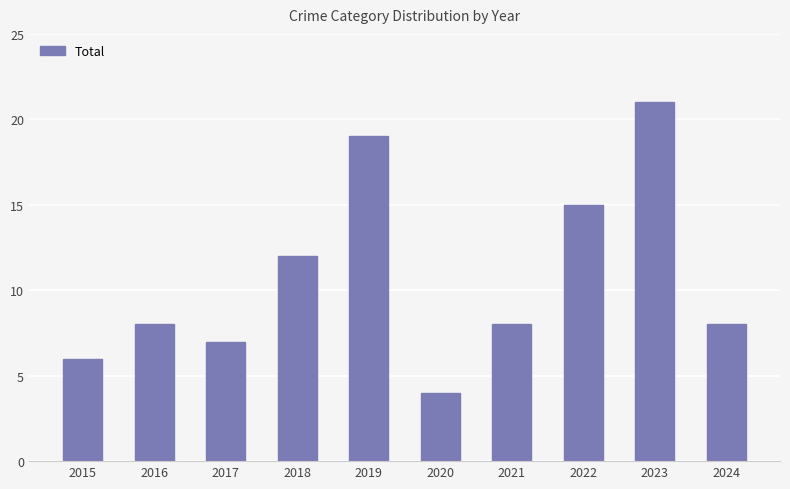

Which has a higher value, 2016 or 2023?

2023